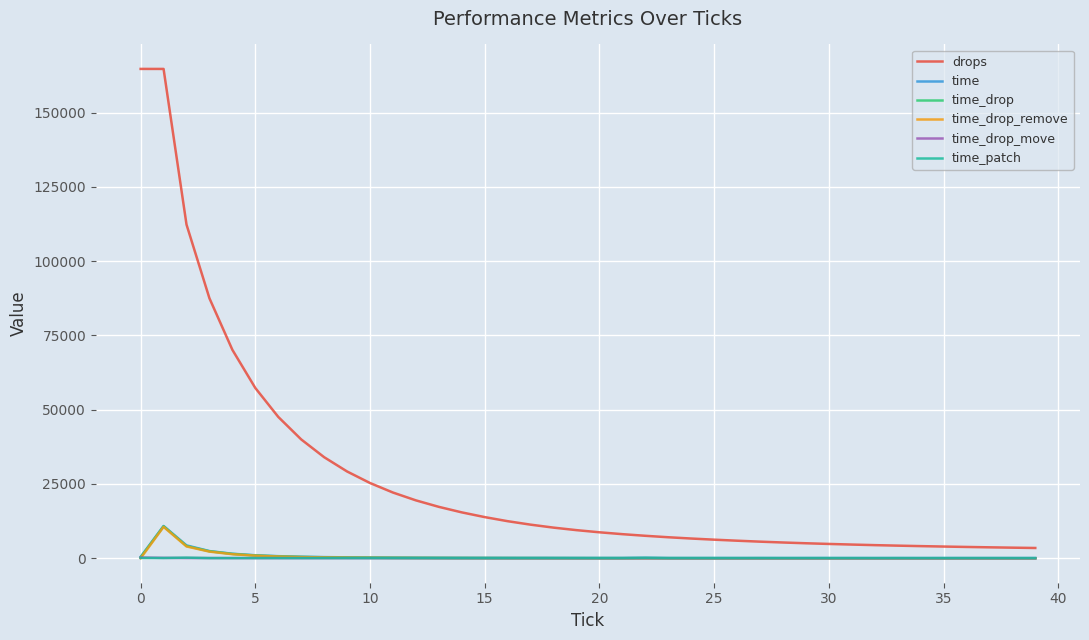

What is the minimum value shown in the chart?

1